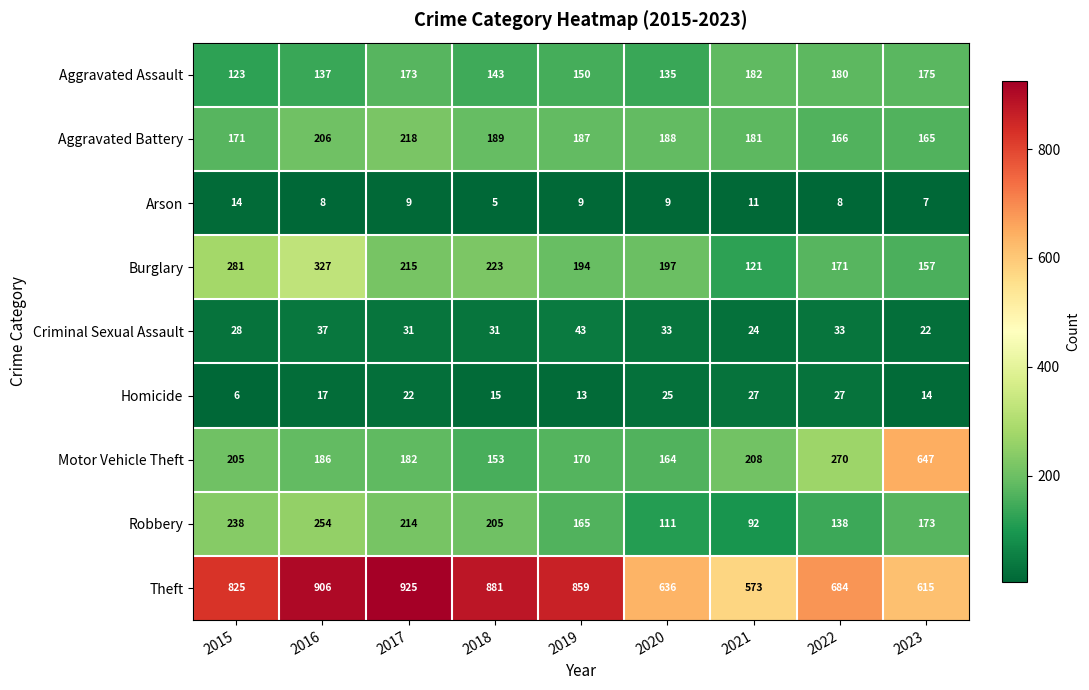

What is the total value across all series at 2022?

1677